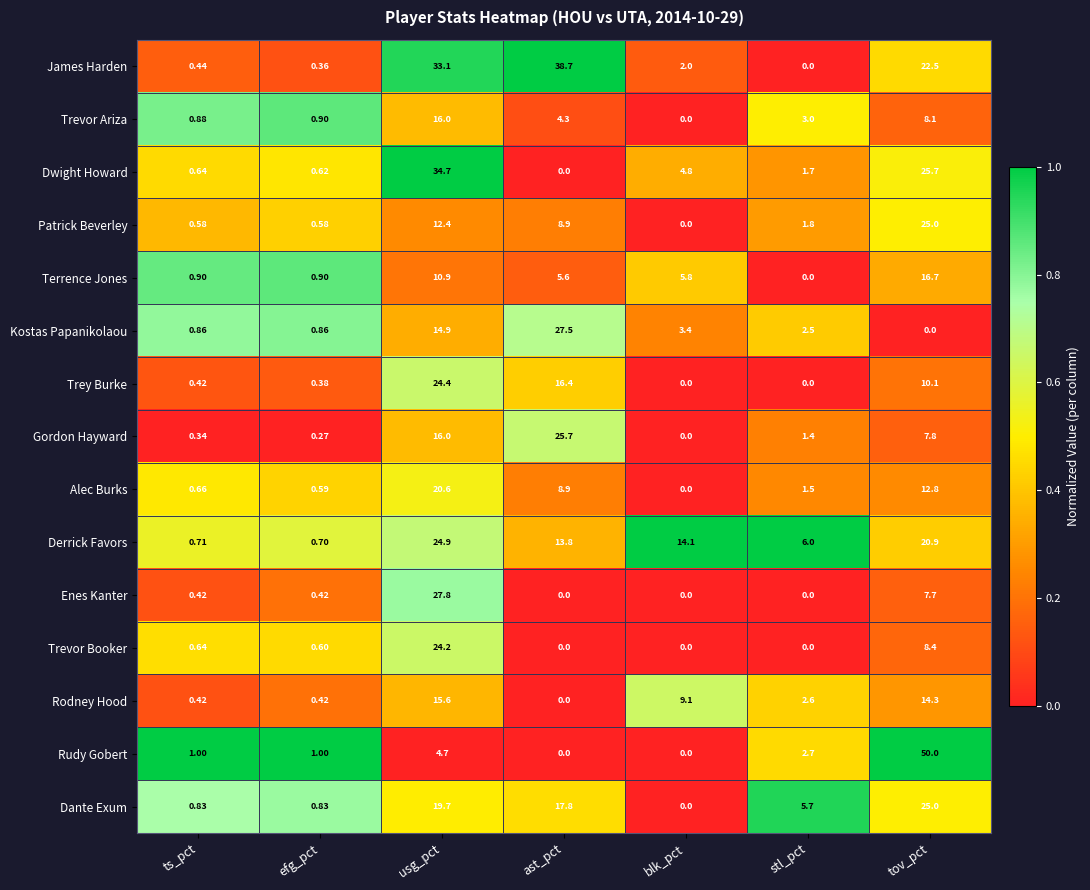

At which label is Dante Exum closest to 12?

ast_pct